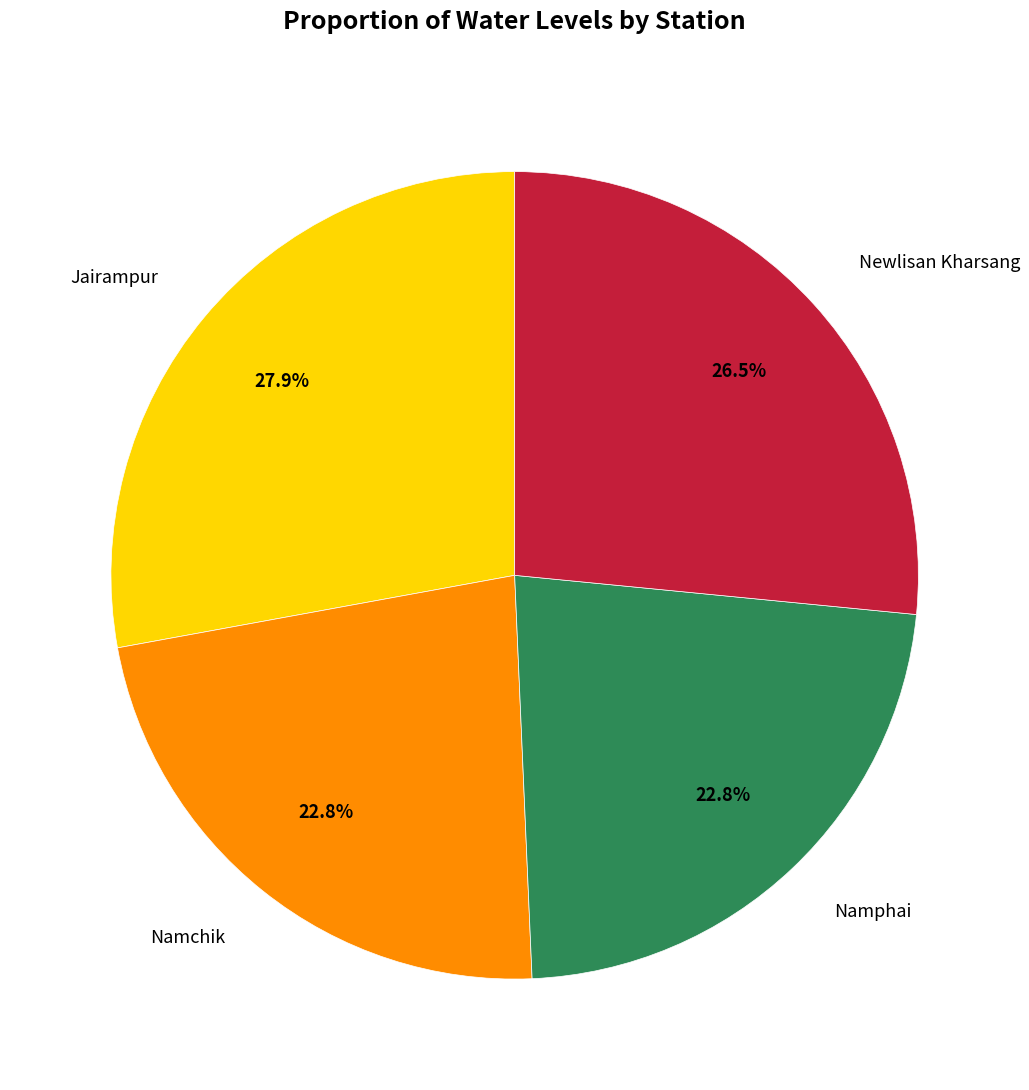

Is there any slice that represents more than half of the pie?

No